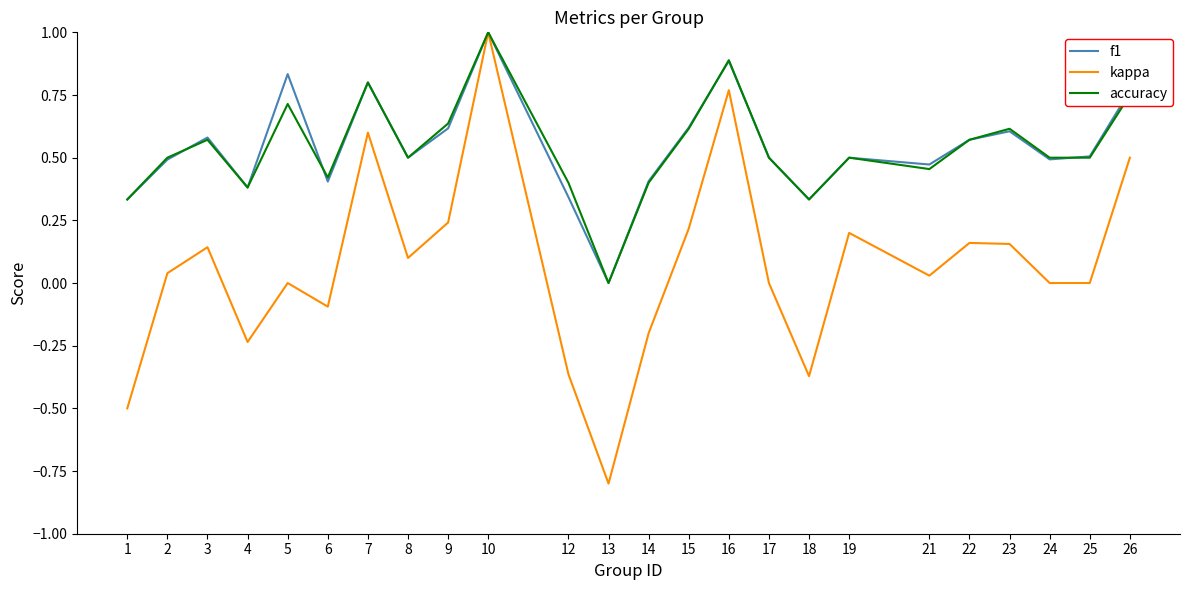

After their last crossing, which series has the higher values: f1 or accuracy?

f1